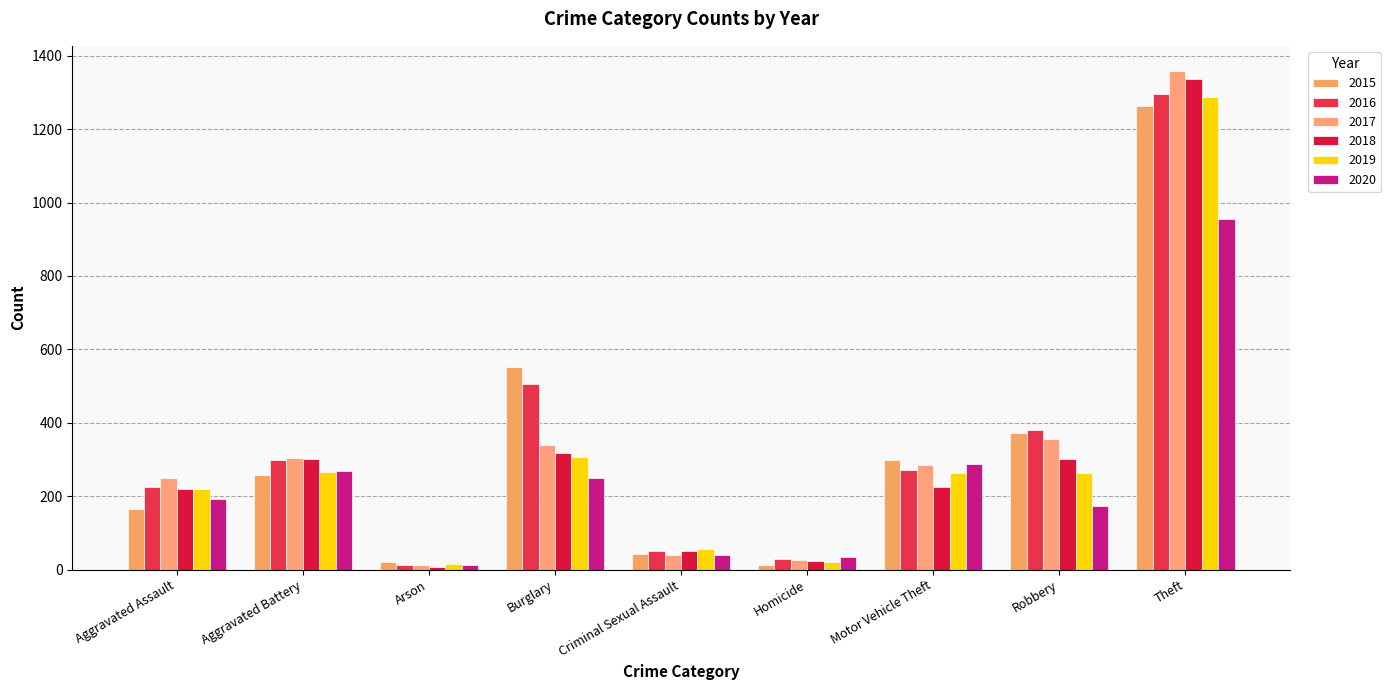

The value of 2015 at Theft is 2191. True or false?

False